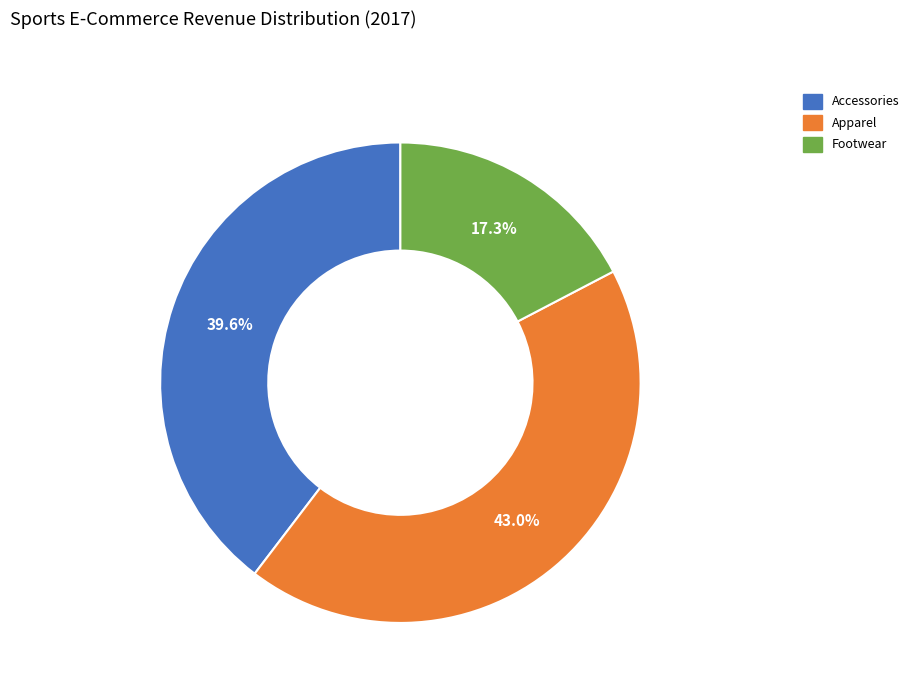

Which slice is the smallest?

Footwear